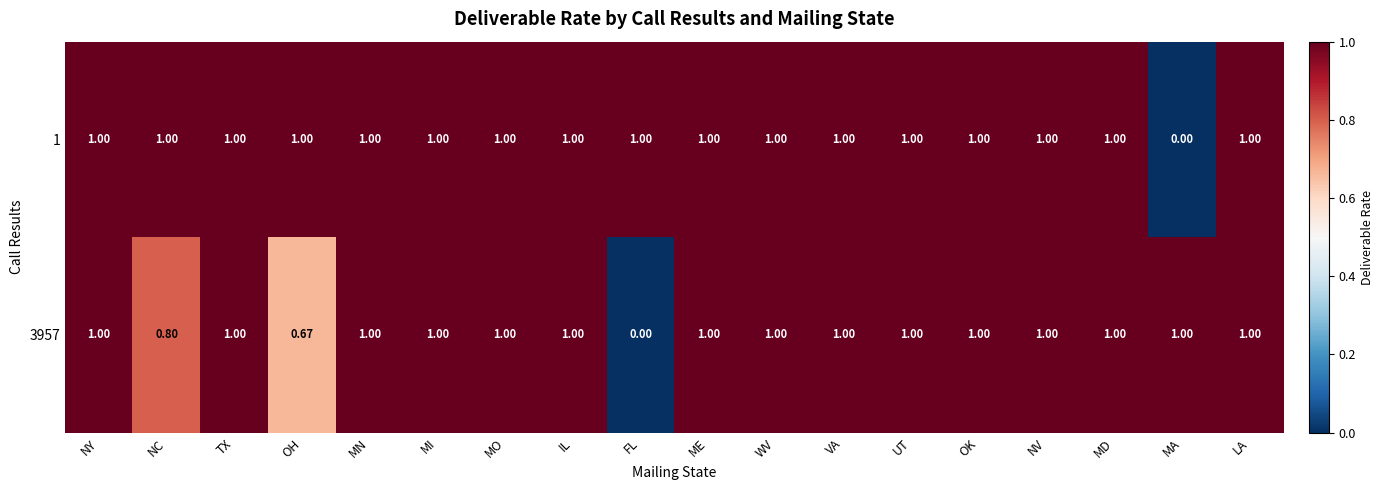

Where is 1 nearest to the value 0?

MA